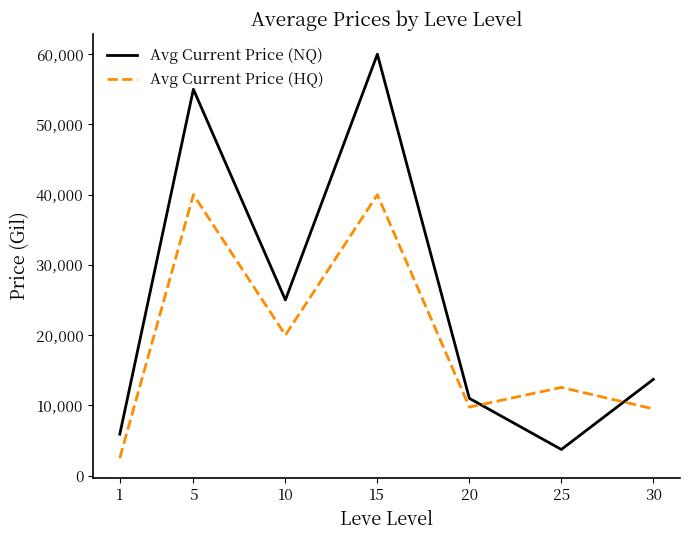

Count the number of data series in this chart.

2